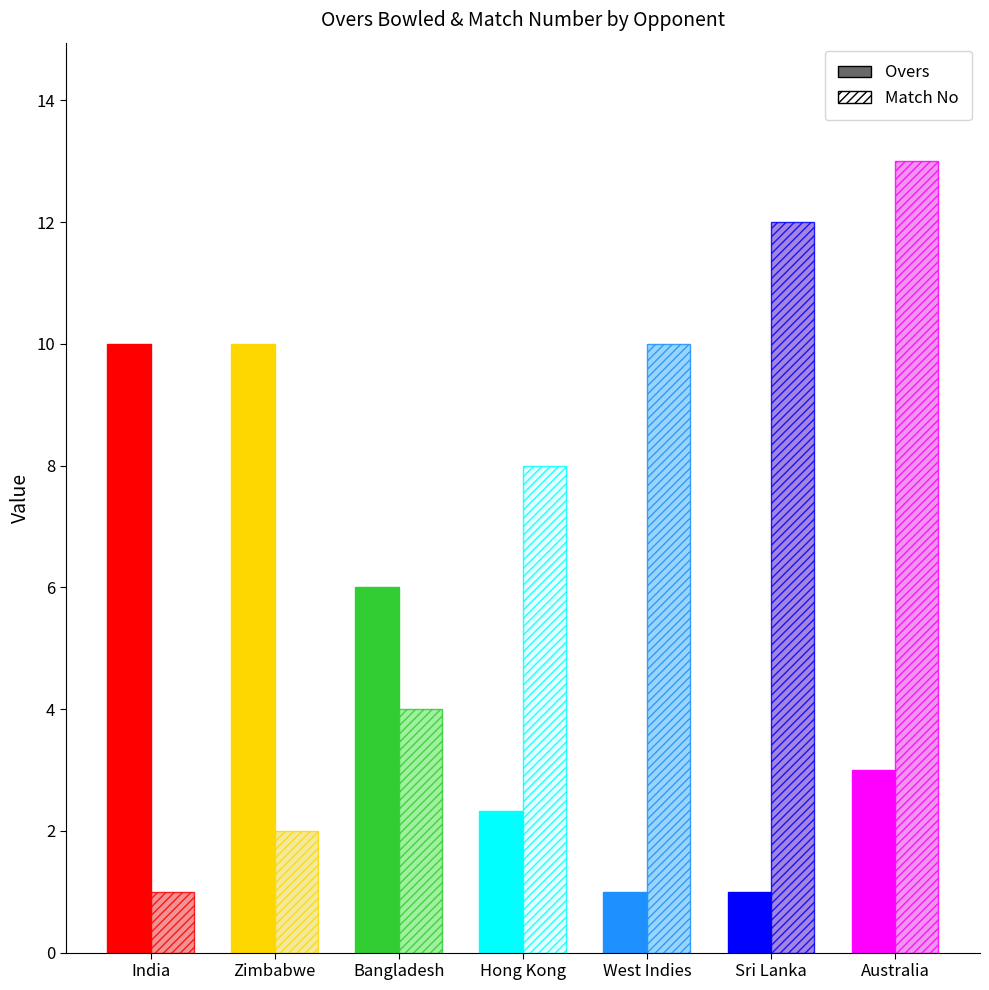

Is the value of Overs at Bangladesh greater than the value of Match No at Hong Kong?

No